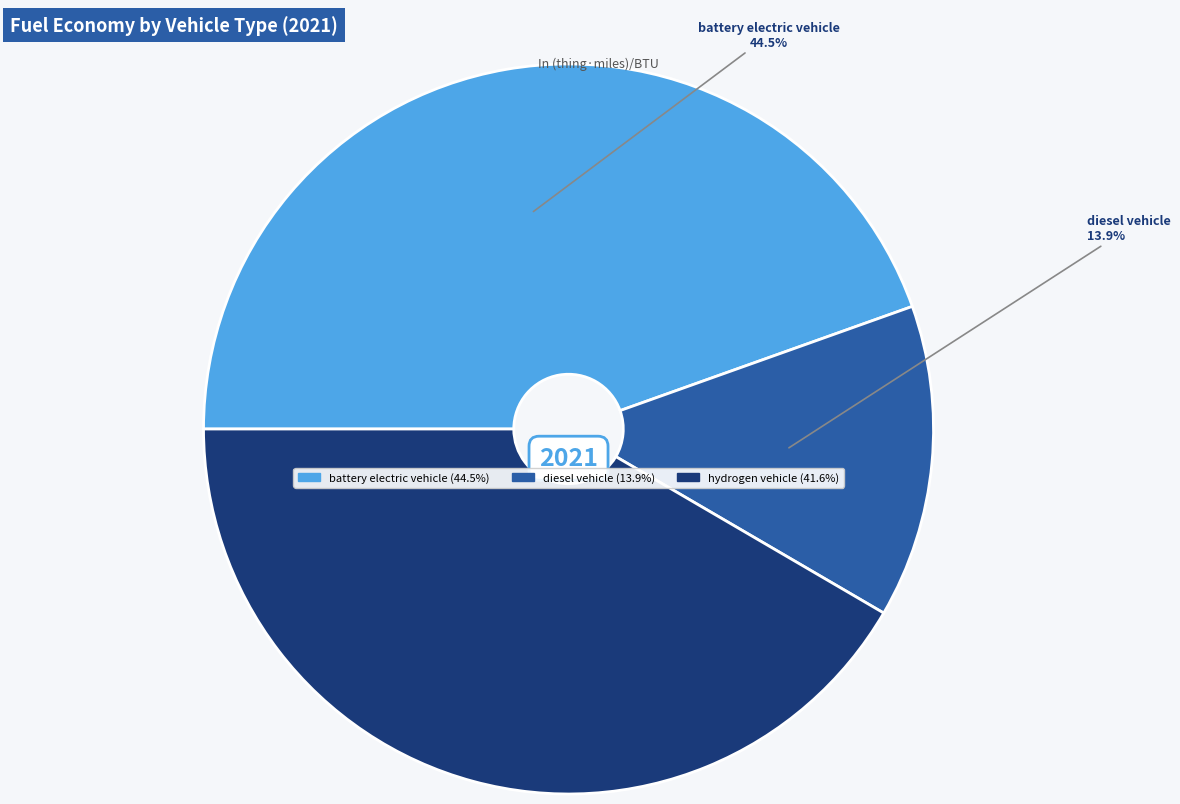

Does any single category account for the majority?

No